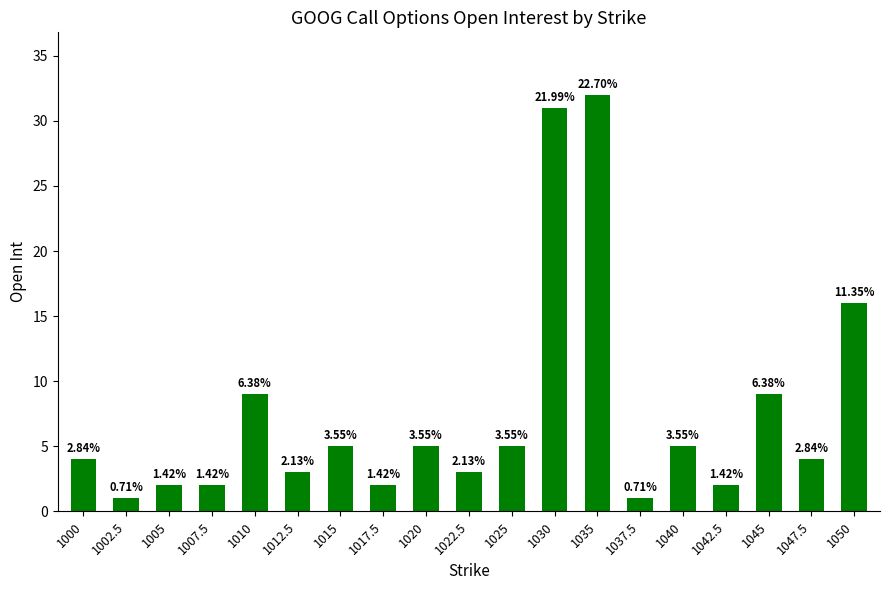

List the labels in order of value, largest first.

1035, 1030, 1050, 1010, 1045, 1015, 1020, 1025, 1040, 1000, 1047.5, 1012.5, 1022.5, 1005, 1007.5, 1017.5, 1042.5, 1002.5, 1037.5